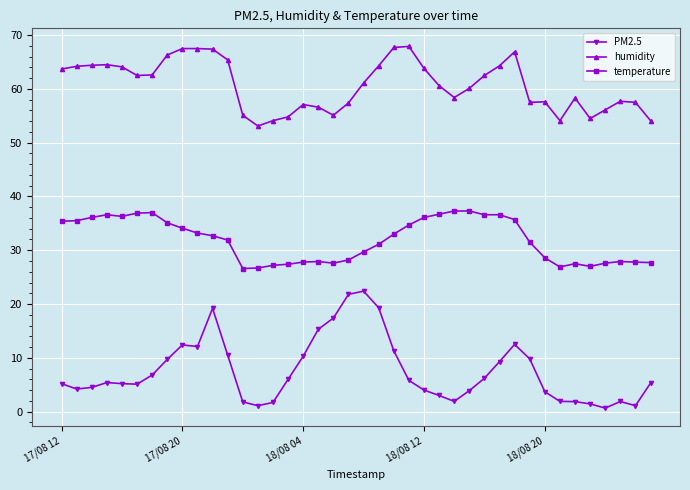

Count the number of categories in the chart.

40